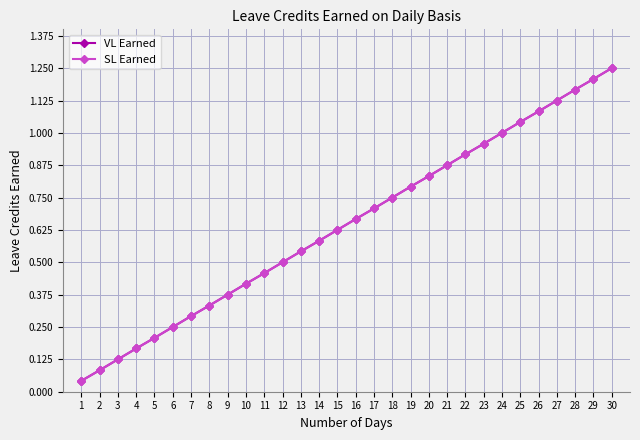

Does the chart have visible grid lines?

Yes